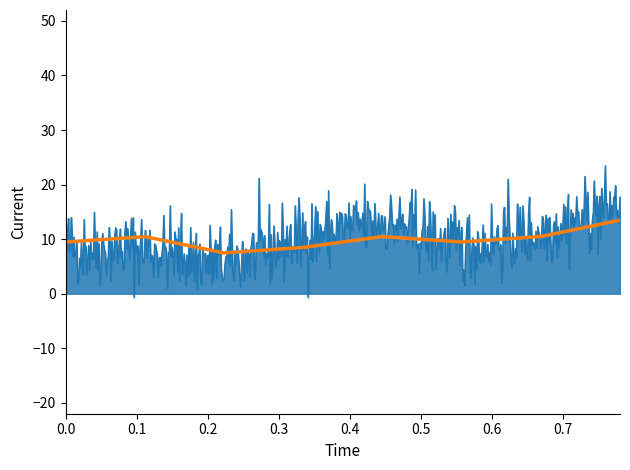

What is the maximum value shown in the chart?

23.5